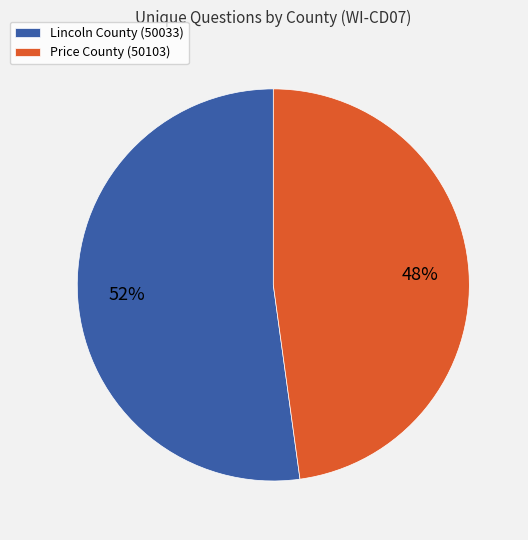

What is the largest slice in the pie chart?

Lincoln County (50033)